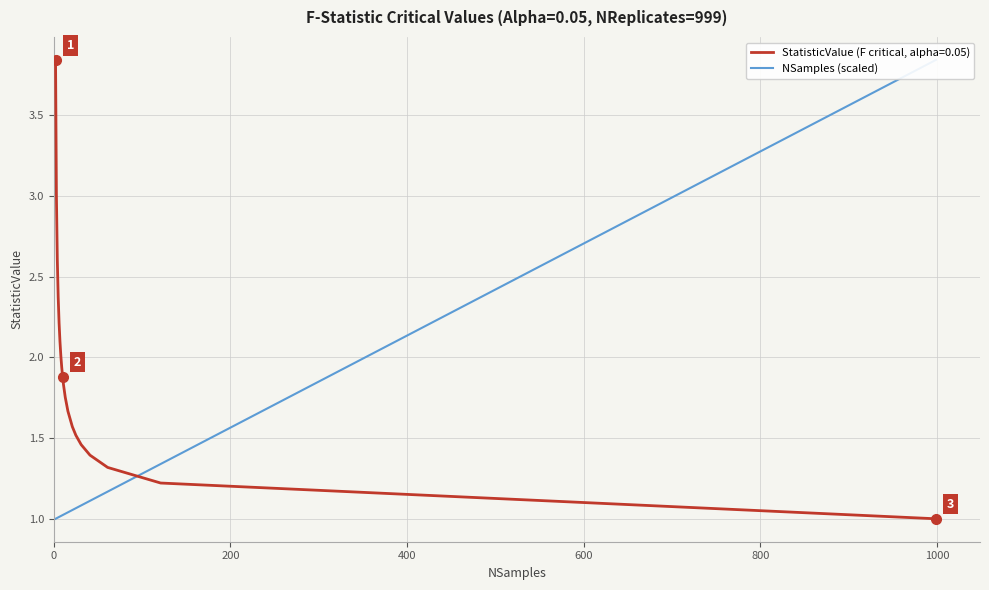

What is the lowest value of the StatisticValue (F critical, alpha=0.05) series?

1.0